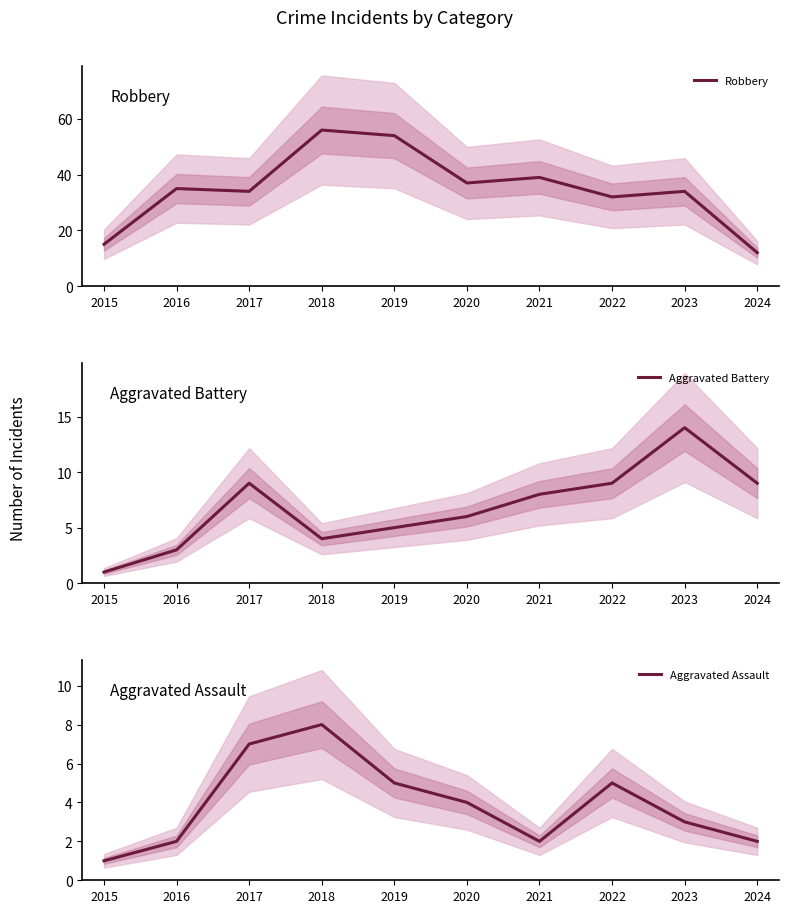

How many times do Aggravated Battery and Aggravated Assault cross each other?

1